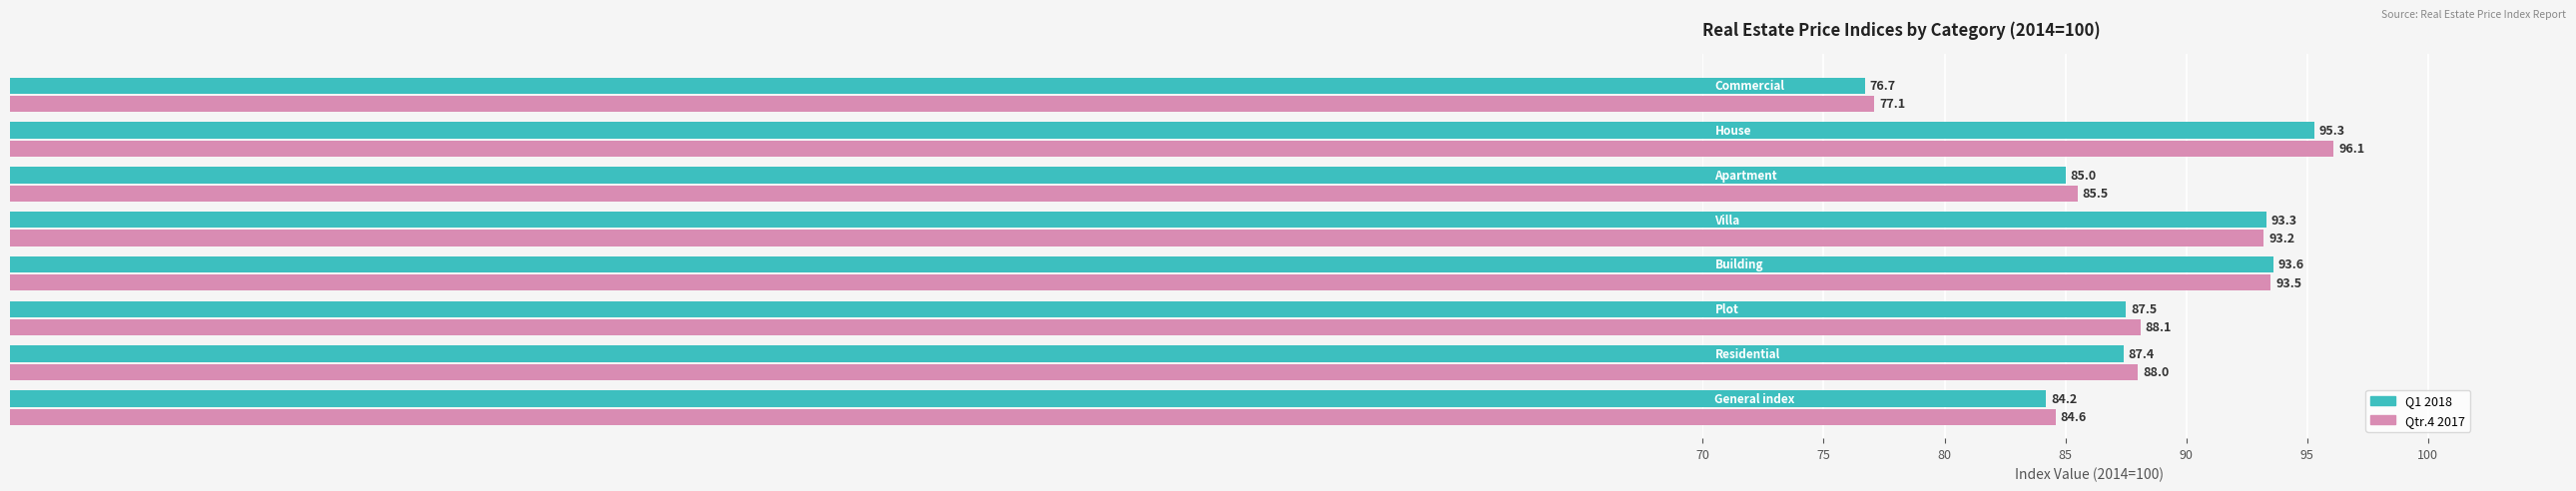

What is the greatest value displayed?

96.1